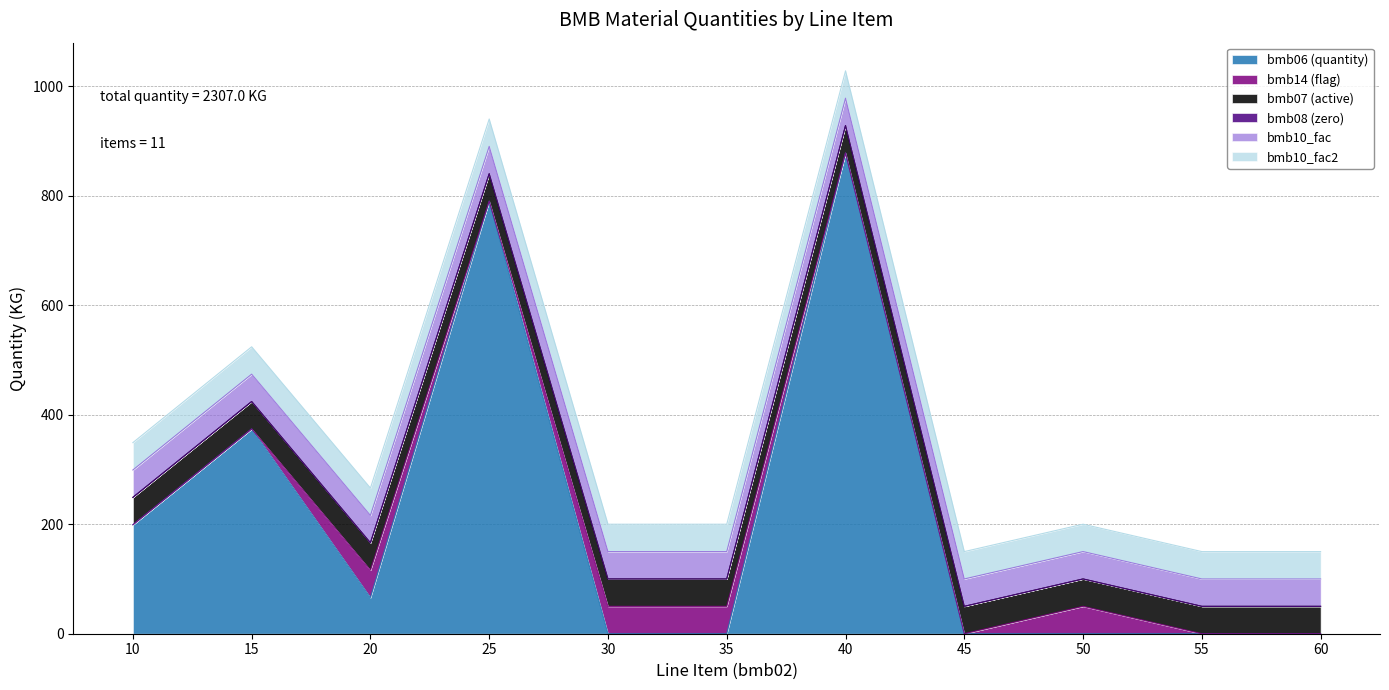

True or false: bmb06 (quantity) and bmb08 (zero) intersect in this chart.

False